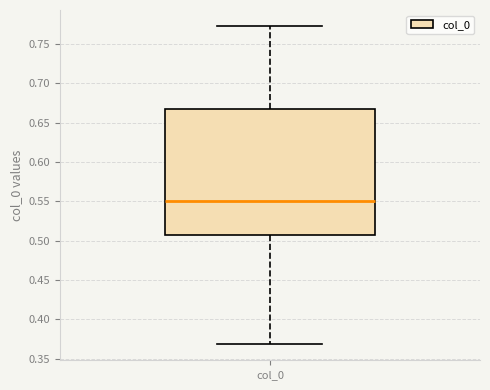

Read this box plot against the y-axis: the position of the median line, the range covered by the box, and the ends of both whiskers. The values are not printed on the chart, so give them approximately, as read against the axis.

median 0.550, box 0.505 to 0.665, whiskers 0.370 to 0.775